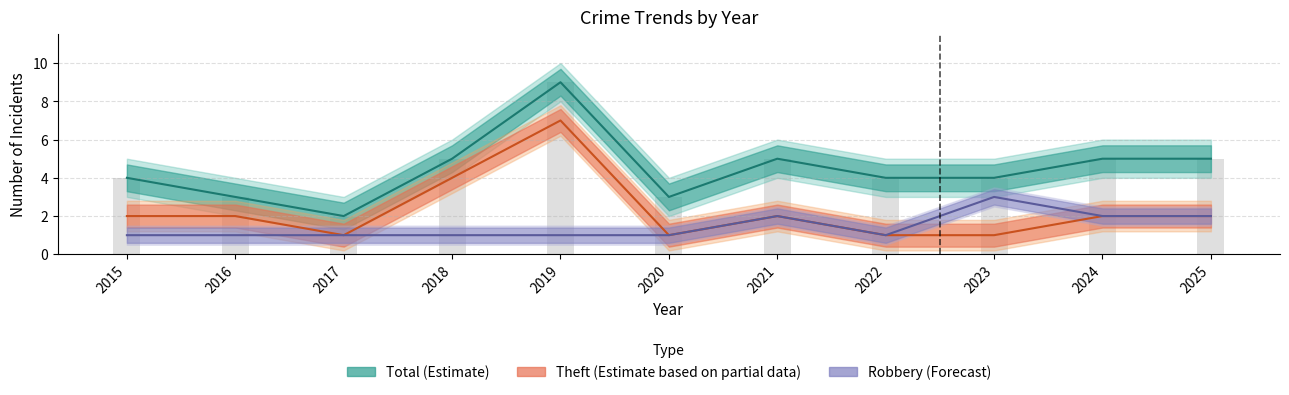

What is the difference between the maximum and minimum values in the Robbery (Forecast) series?

2